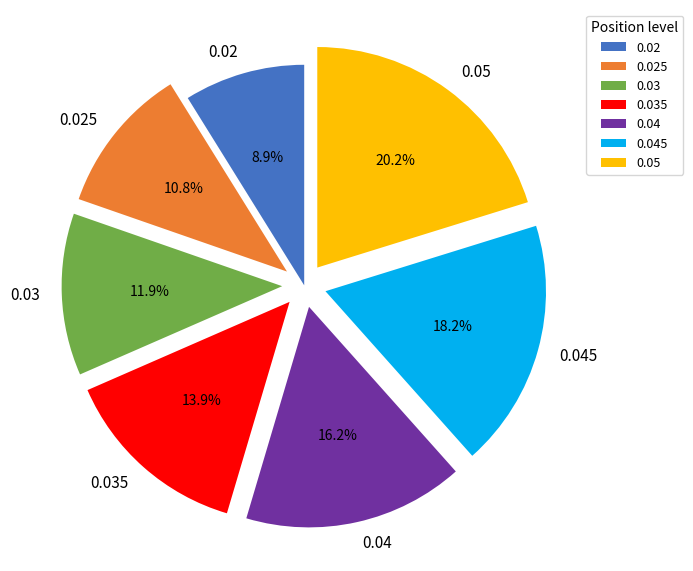

To the nearest percent, what is the average slice percentage?

14%